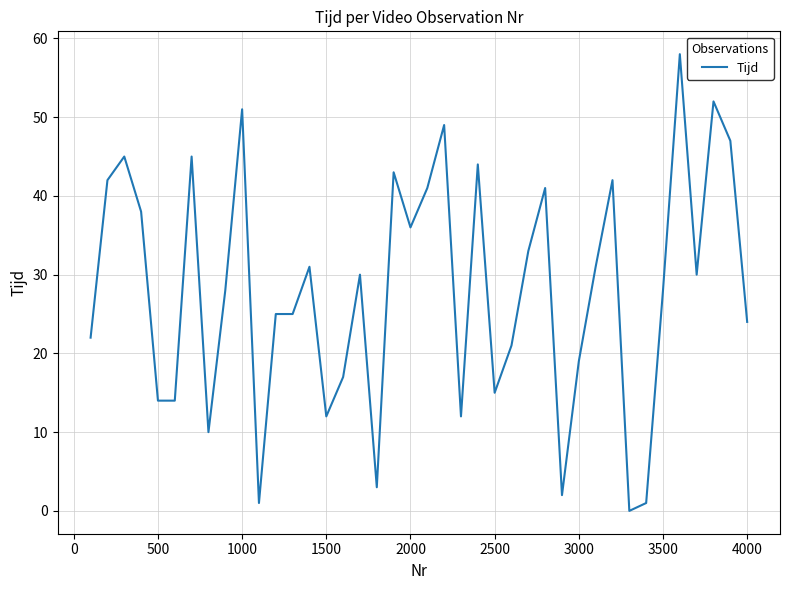

How many lines are shown in the chart?

1